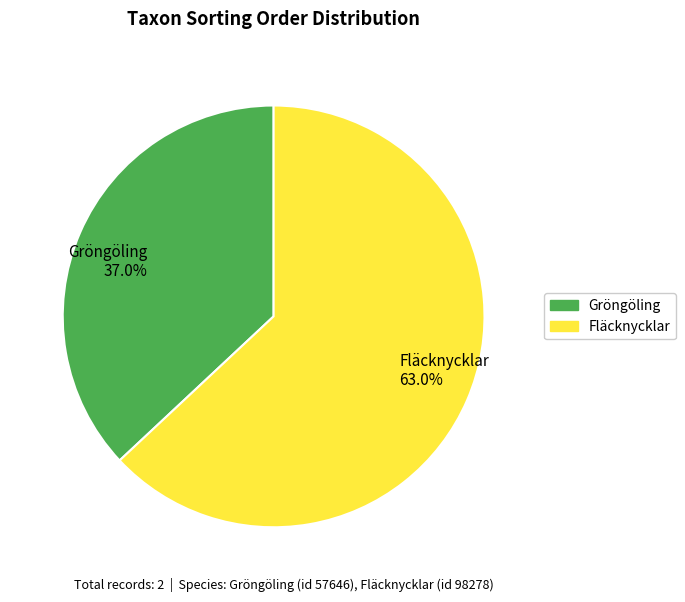

Is it true that Fläcknycklar is 69% of the pie?

False